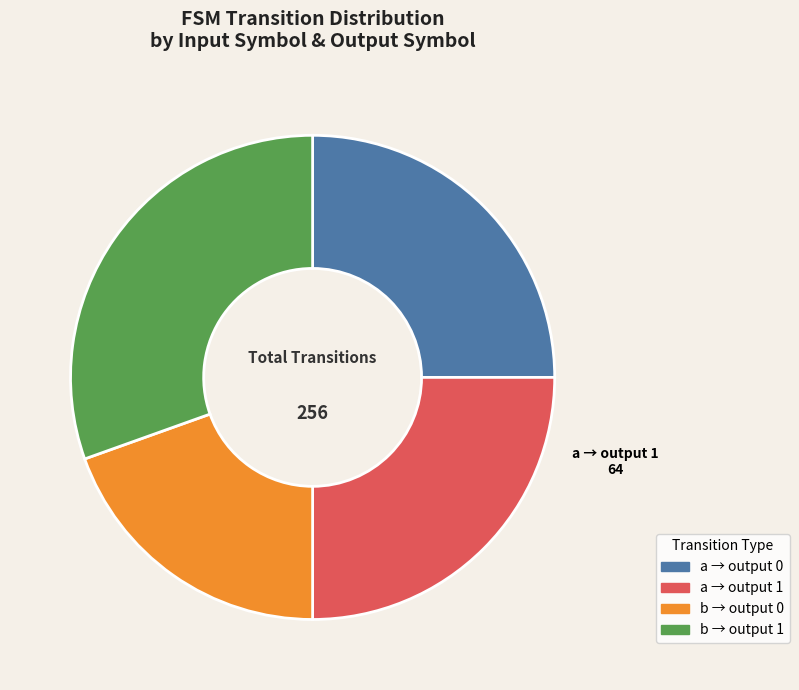

Is there a majority slice in this chart?

No